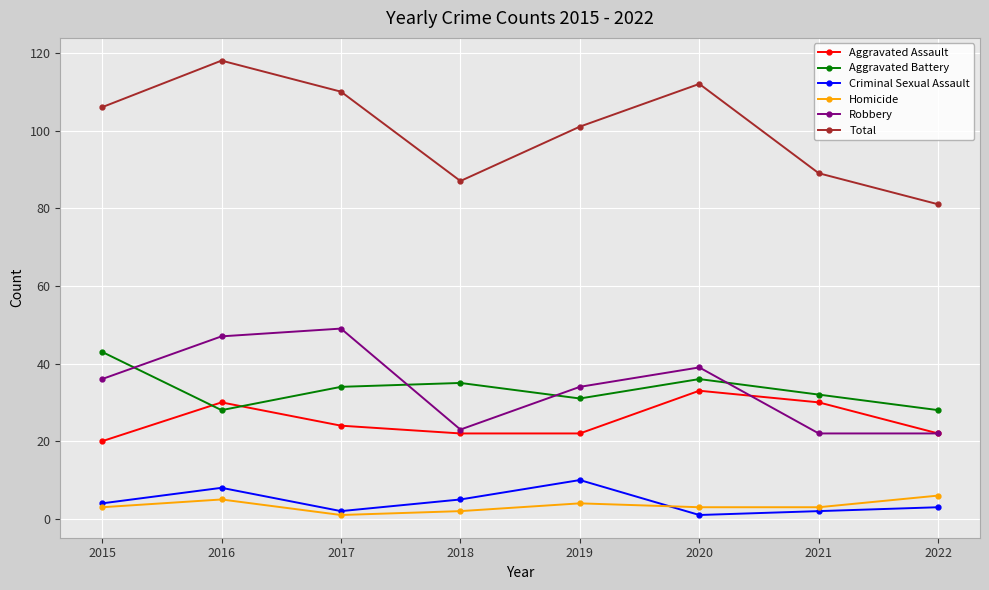

What are all the series names shown in the legend?

Aggravated Assault, Aggravated Battery, Criminal Sexual Assault, Homicide, Robbery, Total